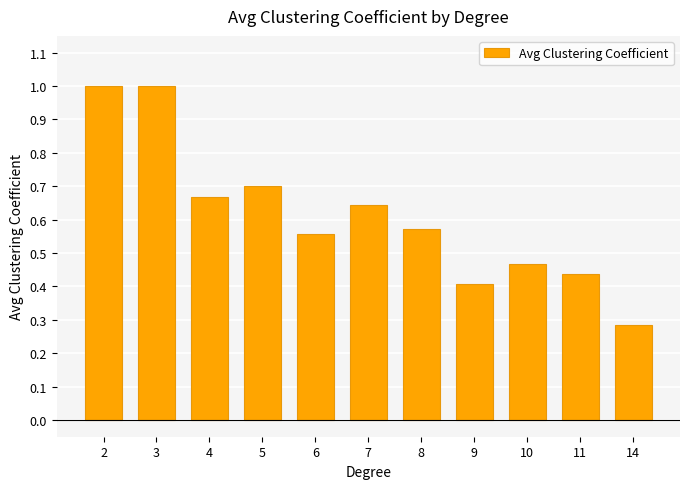

Where is the data nearest to the value 0?

14